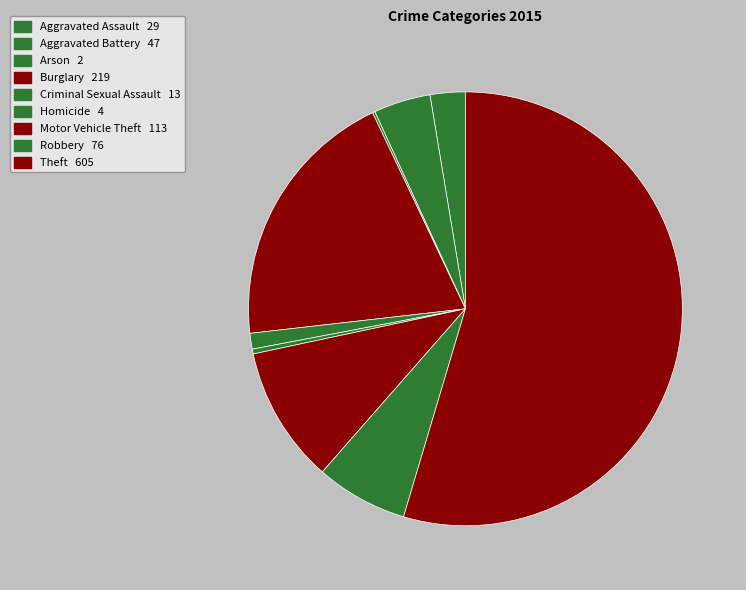

Is the sum of Aggravated Assault and Motor Vehicle Theft greater than half?

No